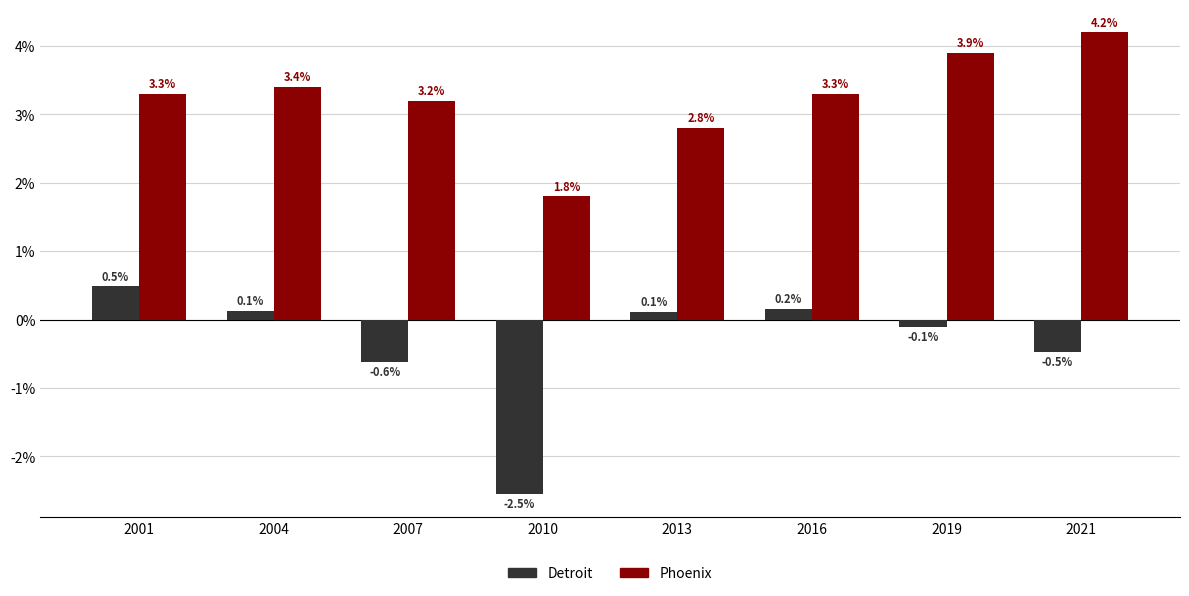

How many positive values does the Detroit series have?

4